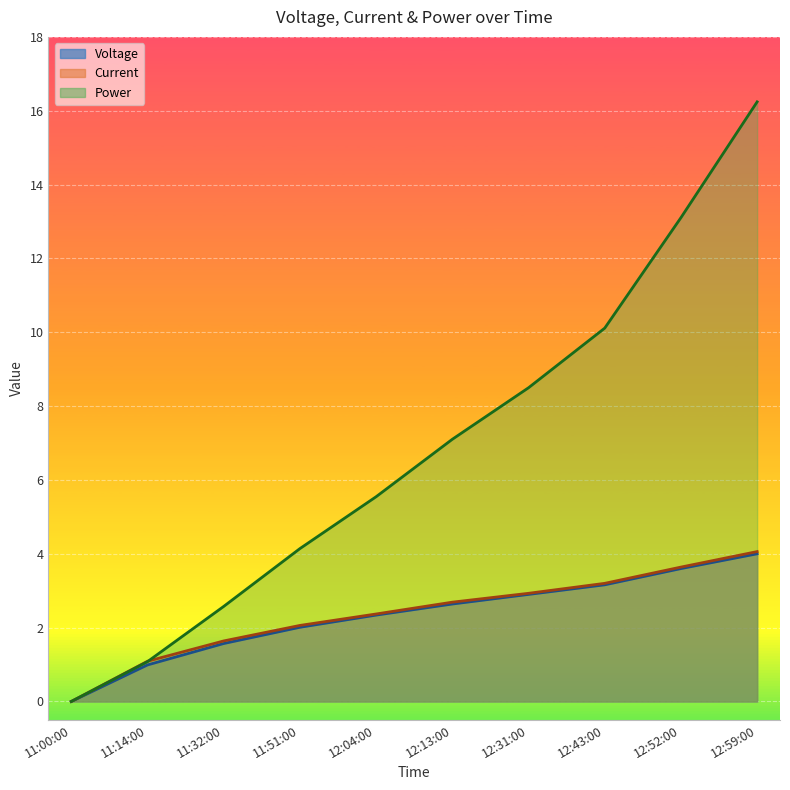

At which label is Power closest to 8?

12:31:00